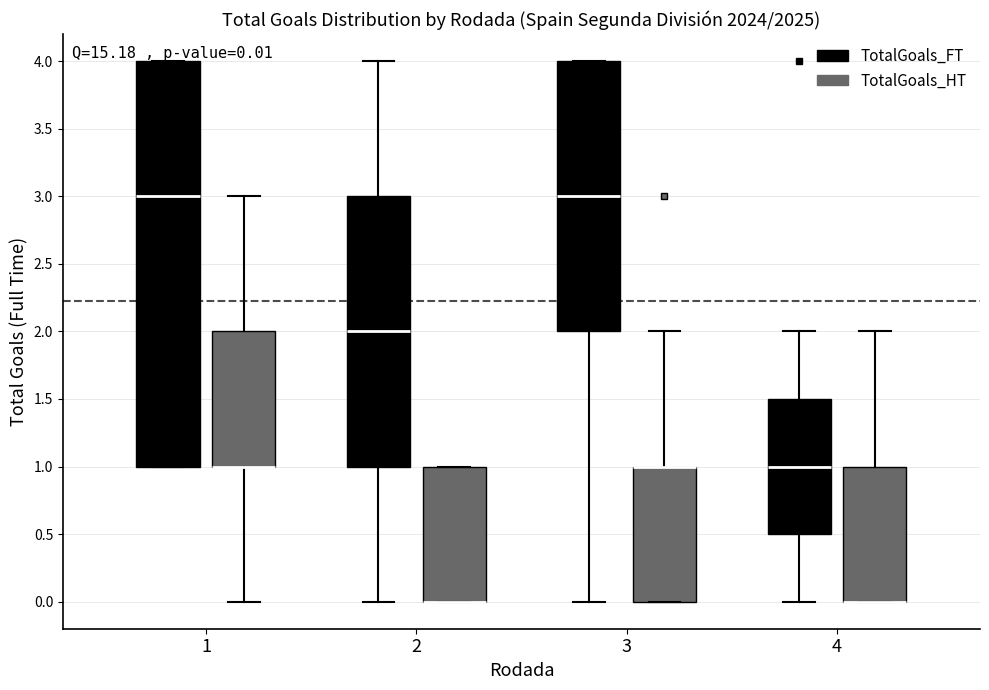

Which box is the tallest, from its lower edge to its upper edge?

1 (TotalGoals_FT)